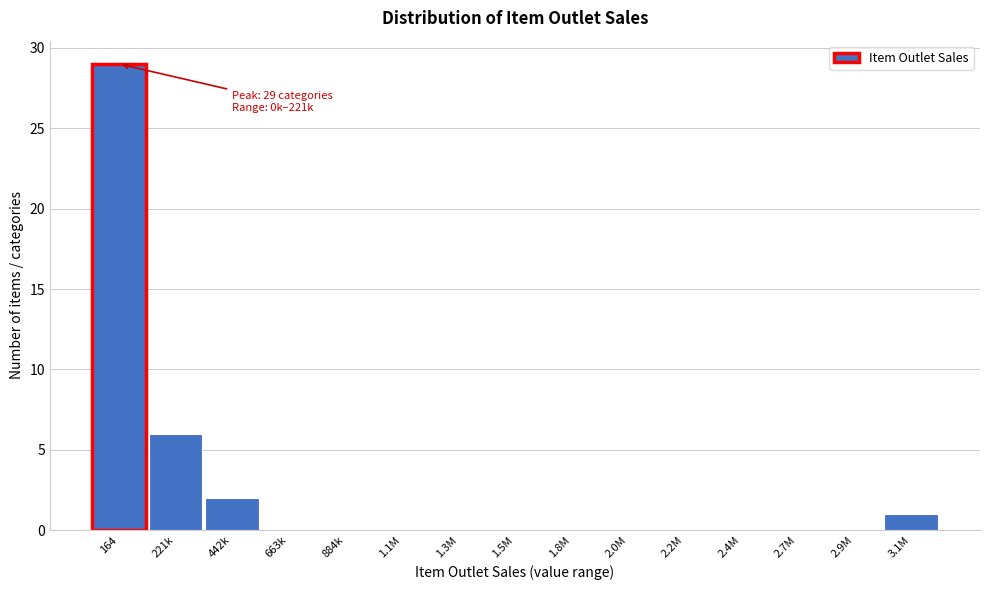

Reading right to left, transcribe all the data shown in this chart.

3.1M=1	2.9M=0	2.7M=0	2.4M=0	2.2M=0	2.0M=0	1.8M=0	1.5M=0	1.3M=0	1.1M=0	884k=0	663k=0	442k=2	221k=6	164=29